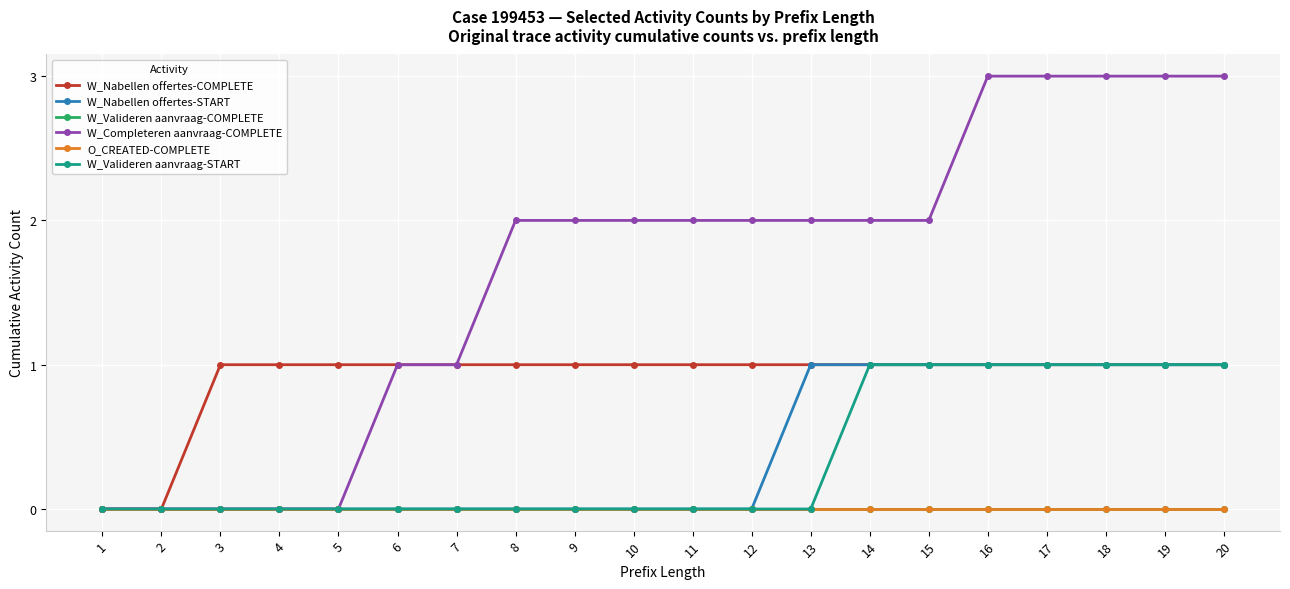

True or false: W_Completeren aanvraag-COMPLETE has a value of -2 at 4.

False